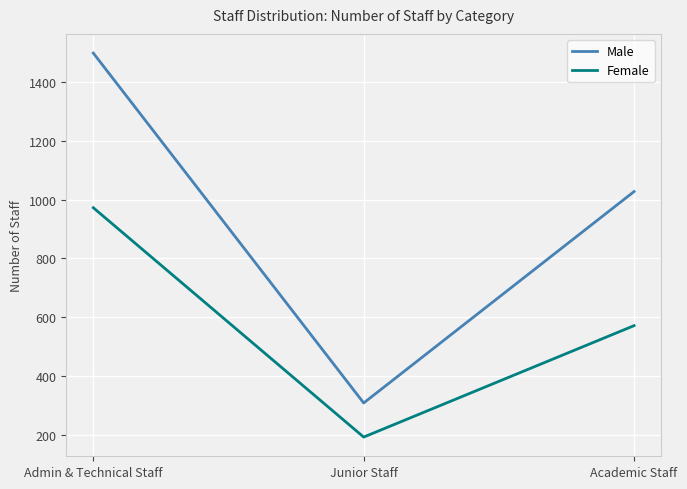

What is the lowest value of the Female series?

192